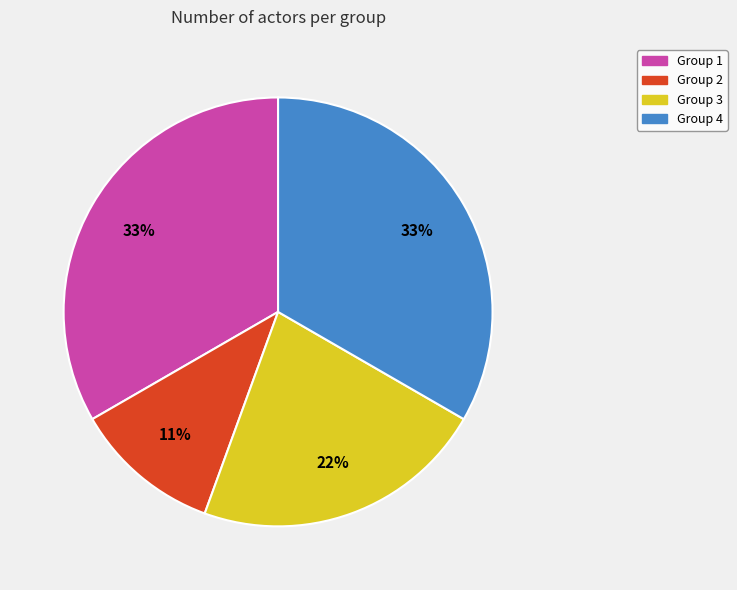

Does any single category account for the majority?

No